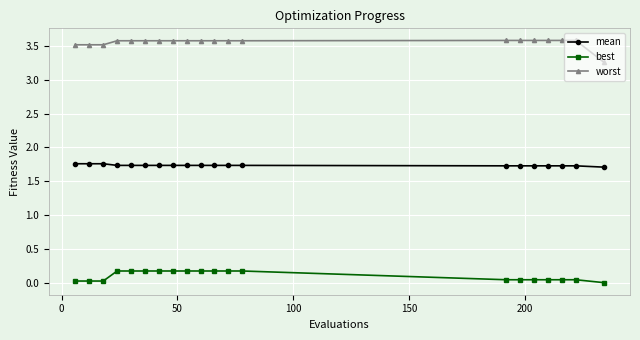

Which series has the largest range (max minus min)?

worst